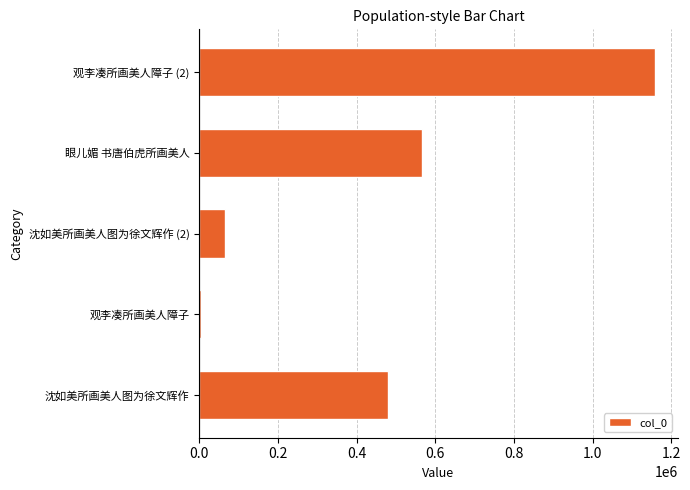

Reading bottom to top, transcribe all the data shown in this chart.

沈如美所画美人图为徐文辉作=481066	观李凑所画美人障子=4127	沈如美所画美人图为徐文辉作 (2)=66864	眼儿媚 书唐伯虎所画美人=567268	观李凑所画美人障子 (2)=1158906